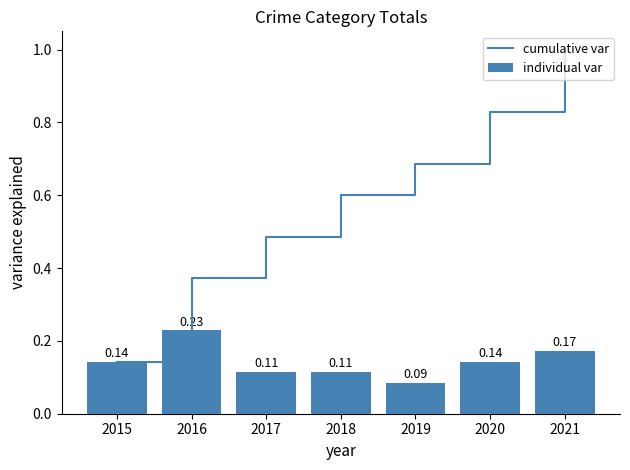

Reading left to right, transcribe all the data shown in this chart.

cumulative var: 0.1	0.4	0.5	0.6	0.7	0.8	1.0
individual var: 0.1	0.2	0.1	0.1	0.1	0.1	0.2